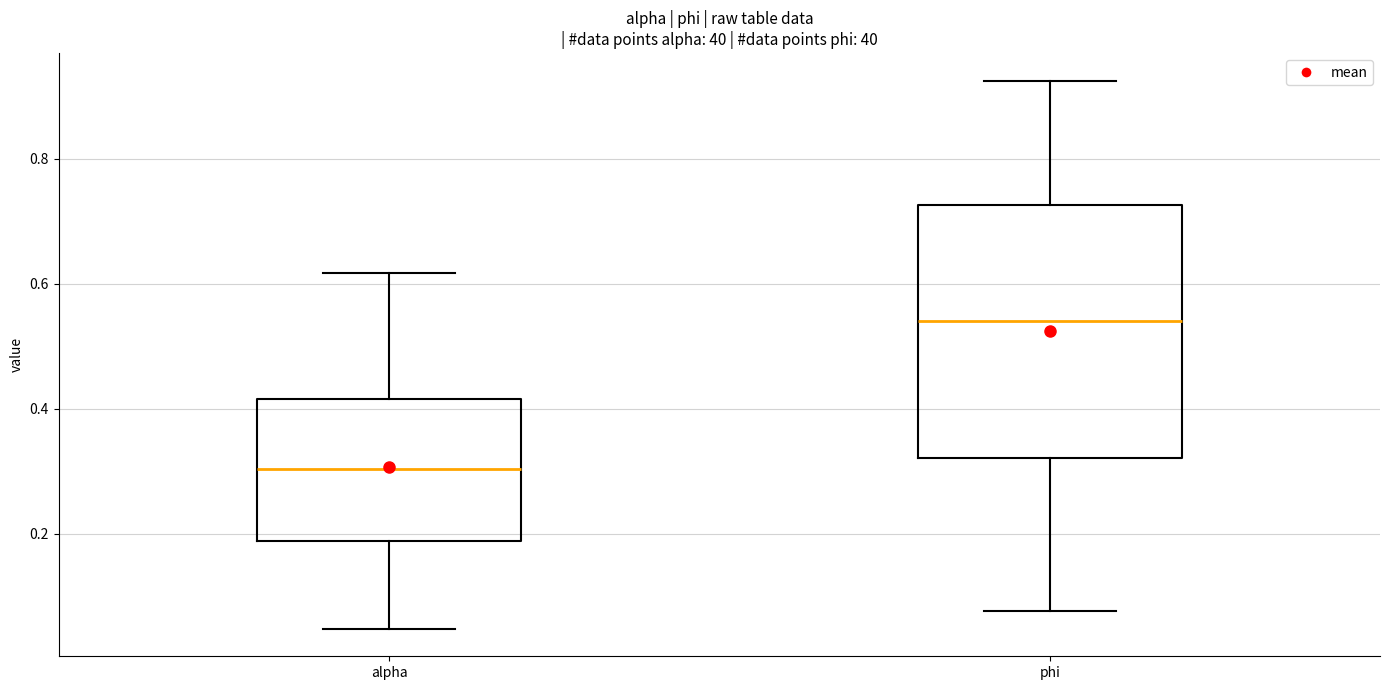

Comparing the boxes themselves (not the whiskers), which one is the tallest?

phi